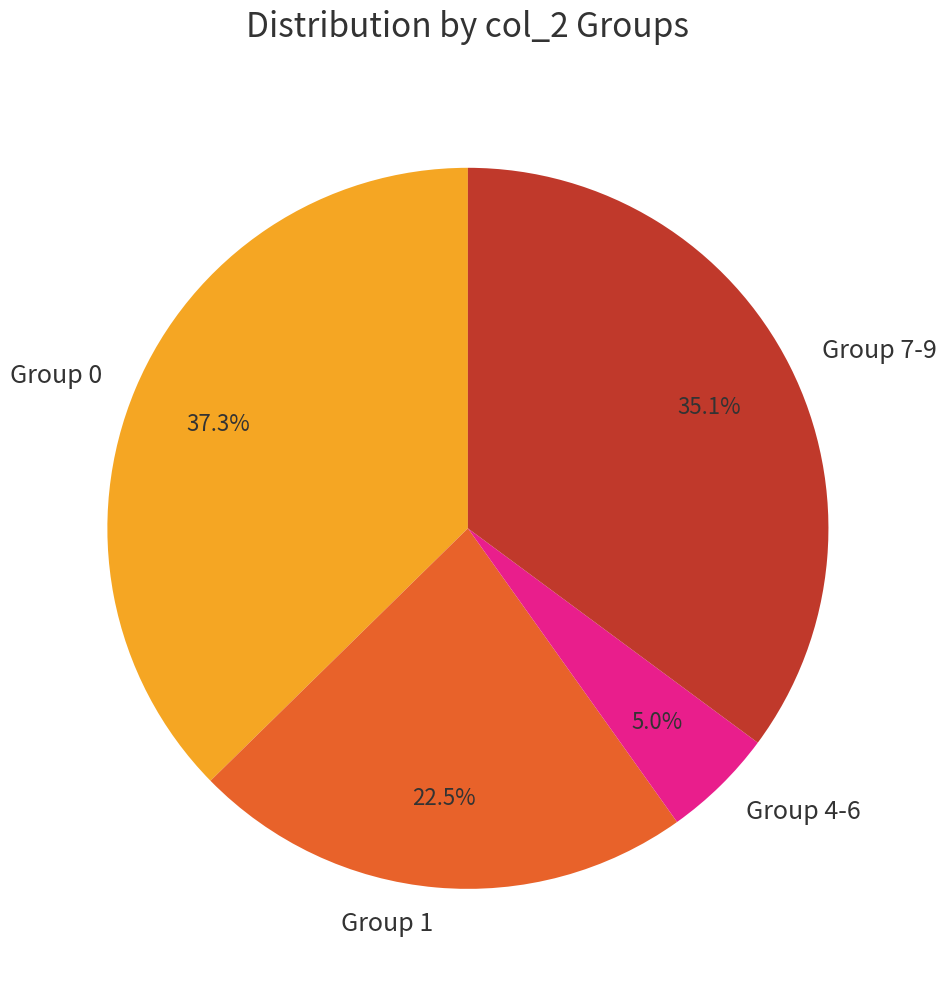

Which category has the biggest portion of the pie?

Group 0